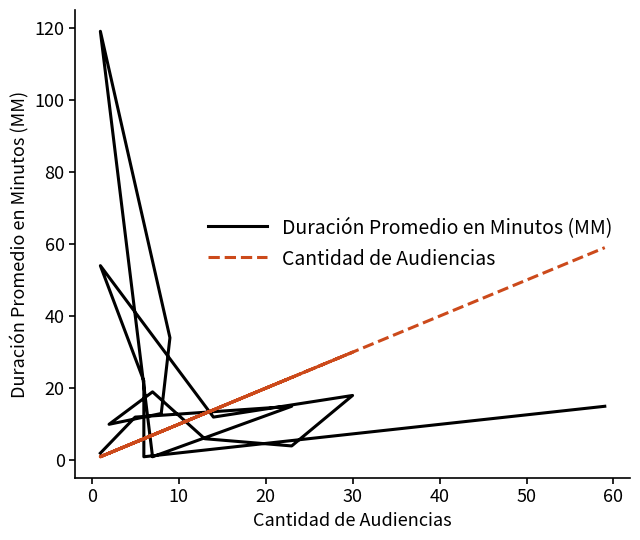

True or false: Cantidad de Audiencias and Duración Promedio en Minutos (MM) cross at least once.

True